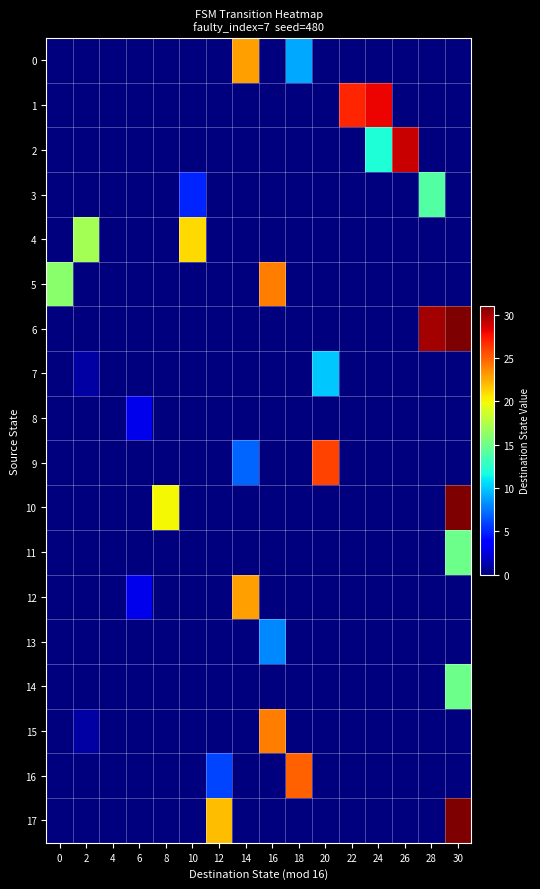

Reading left to right, extract all data points from this chart.

0: 0=0	2=0	4=0	6=0	8=0	10=0	12=0	14=23	16=0	18=9	20=0	22=0	24=0	26=0	28=0	30=0
1: 0=0	2=0	4=0	6=0	8=0	10=0	12=0	14=0	16=0	18=0	20=0	22=27	24=28	26=0	28=0	30=0
2: 0=0	2=0	4=0	6=0	8=0	10=0	12=0	14=0	16=0	18=0	20=0	22=0	24=12	26=29	28=0	30=0
3: 0=0	2=0	4=0	6=0	8=0	10=5	12=0	14=0	16=0	18=0	20=0	22=0	24=0	26=0	28=14	30=0
4: 0=0	2=17	4=0	6=0	8=0	10=21	12=0	14=0	16=0	18=0	20=0	22=0	24=0	26=0	28=0	30=0
5: 0=16	2=0	4=0	6=0	8=0	10=0	12=0	14=0	16=24	18=0	20=0	22=0	24=0	26=0	28=0	30=0
6: 0=0	2=0	4=0	6=0	8=0	10=0	12=0	14=0	16=0	18=0	20=0	22=0	24=0	26=0	28=30	30=31
7: 0=0	2=1	4=0	6=0	8=0	10=0	12=0	14=0	16=0	18=0	20=10	22=0	24=0	26=0	28=0	30=0
8: 0=0	2=0	4=0	6=3	8=0	10=0	12=0	14=0	16=0	18=0	20=0	22=0	24=0	26=0	28=0	30=0
9: 0=0	2=0	4=0	6=0	8=0	10=0	12=0	14=7	16=0	18=0	20=26	22=0	24=0	26=0	28=0	30=0
10: 0=0	2=0	4=0	6=0	8=20	10=0	12=0	14=0	16=0	18=0	20=0	22=0	24=0	26=0	28=0	30=31
11: 0=0	2=0	4=0	6=0	8=0	10=0	12=0	14=0	16=0	18=0	20=0	22=0	24=0	26=0	28=0	30=15
12: 0=0	2=0	4=0	6=3	8=0	10=0	12=0	14=23	16=0	18=0	20=0	22=0	24=0	26=0	28=0	30=0
13: 0=0	2=0	4=0	6=0	8=0	10=0	12=0	14=0	16=8	18=0	20=0	22=0	24=0	26=0	28=0	30=0
14: 0=0	2=0	4=0	6=0	8=0	10=0	12=0	14=0	16=0	18=0	20=0	22=0	24=0	26=0	28=0	30=15
15: 0=0	2=1	4=0	6=0	8=0	10=0	12=0	14=0	16=24	18=0	20=0	22=0	24=0	26=0	28=0	30=0
16: 0=0	2=0	4=0	6=0	8=0	10=0	12=6	14=0	16=0	18=25	20=0	22=0	24=0	26=0	28=0	30=0
17: 0=0	2=0	4=0	6=0	8=0	10=0	12=22	14=0	16=0	18=0	20=0	22=0	24=0	26=0	28=0	30=31